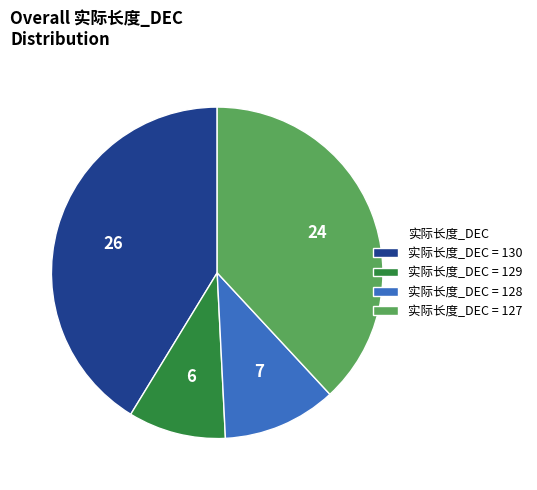

Between 实际长度_DEC = 127 and 实际长度_DEC = 129, which is larger?

实际长度_DEC = 127